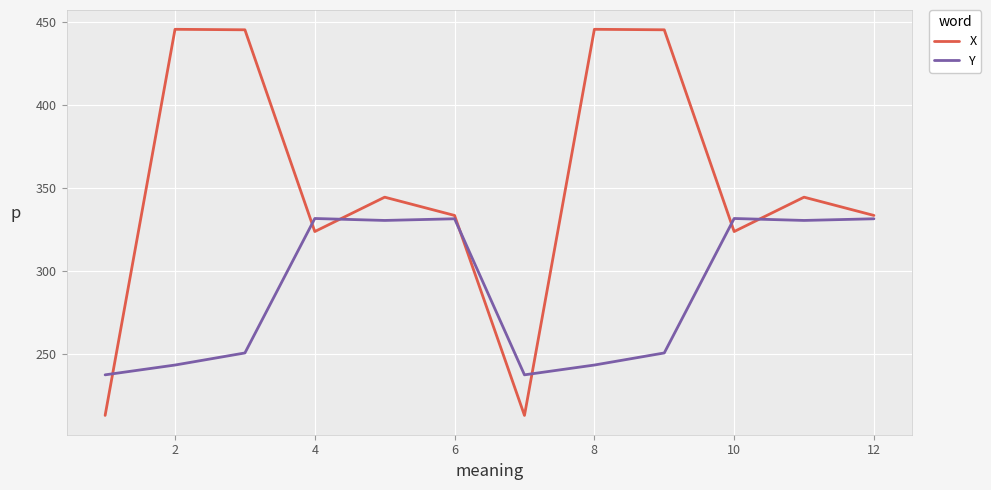

Which series has the largest range (max minus min)?

X